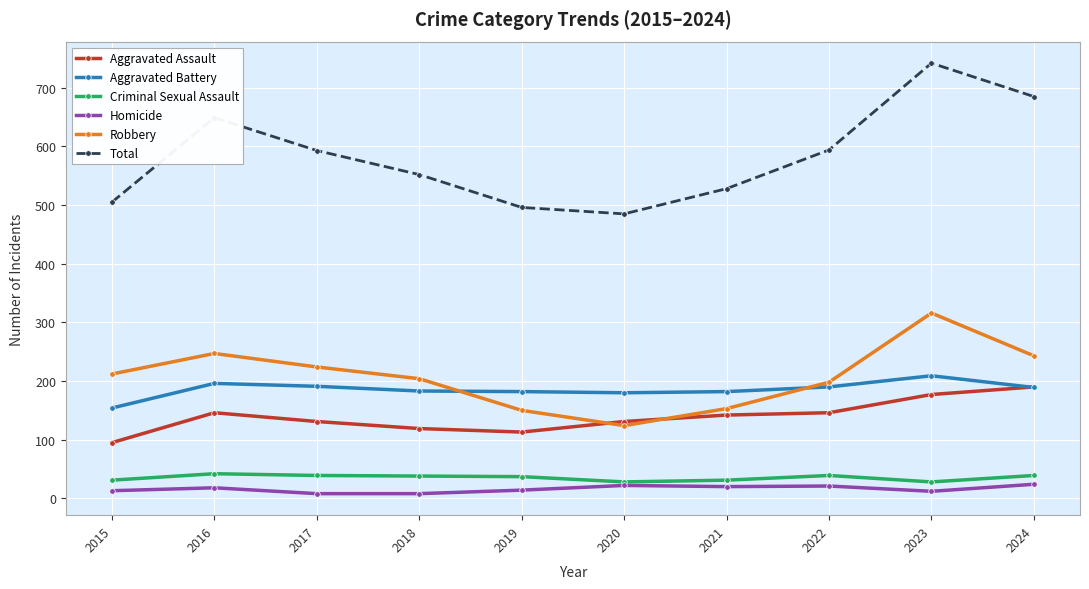

How many data points in Aggravated Battery are less than 189?

5